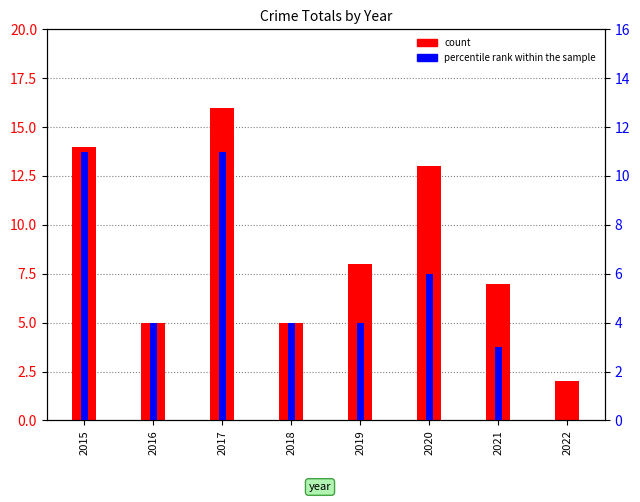

List the series in order of their overall mean, highest first.

count, percentile rank within the sample